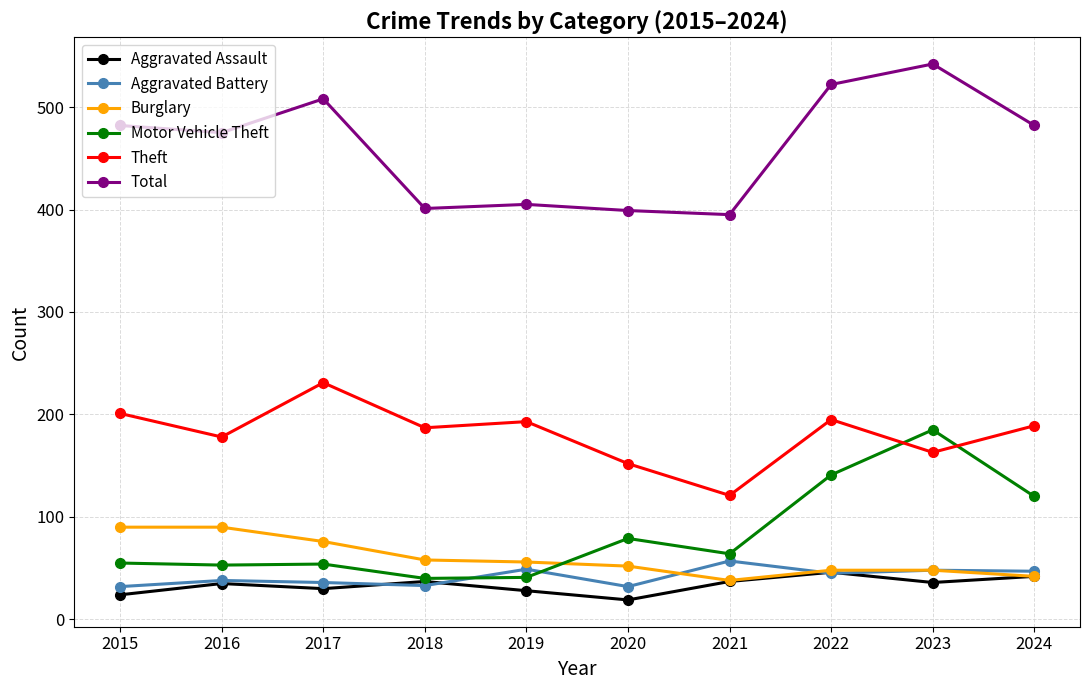

What is the average value of the Aggravated Assault series?

33